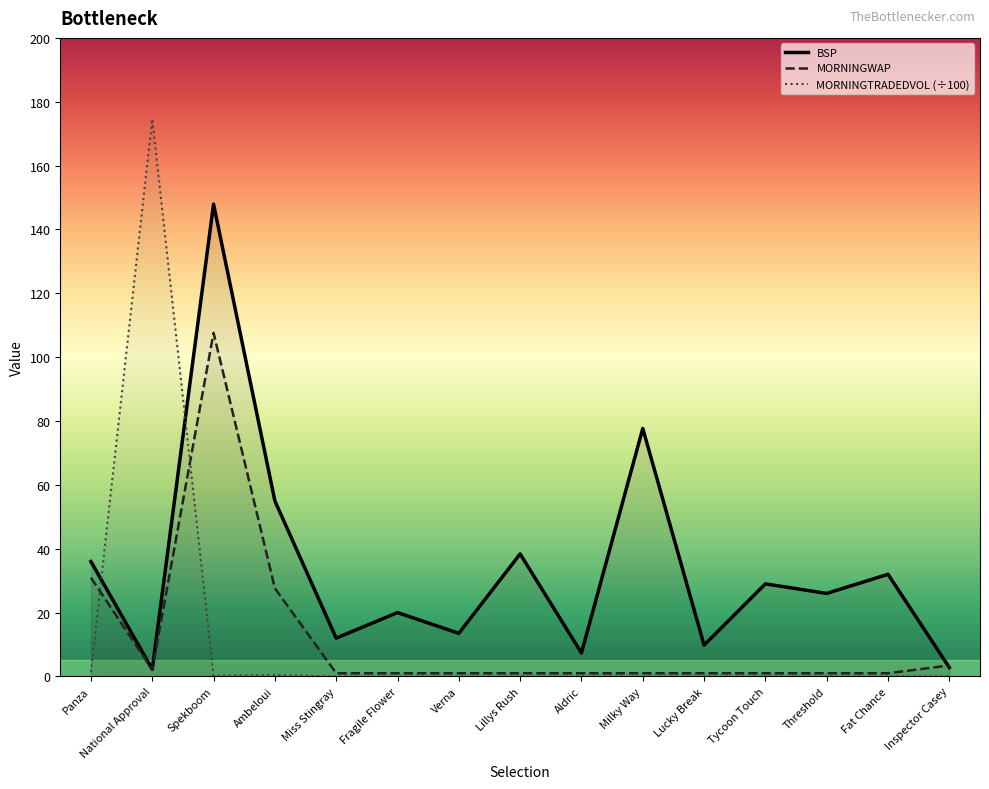

How many values in MORNINGTRADEDVOL (÷100) are above zero?

5